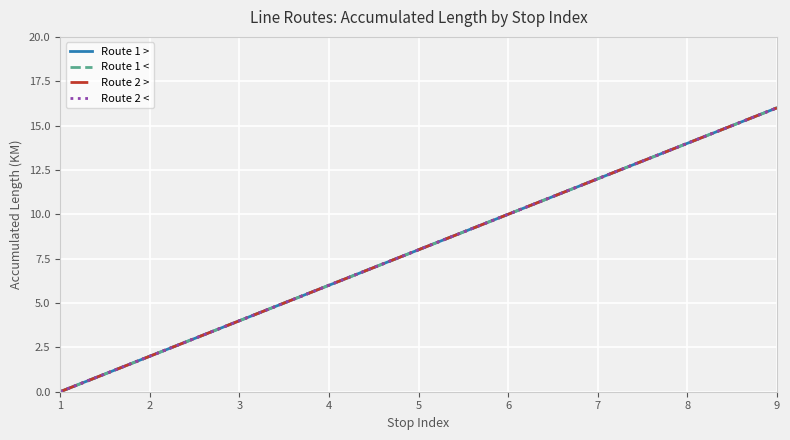

Reading left to right, what are all the values shown in this chart?

Direction >: 1=0	2=2	3=4	4=6	5=8	6=10	7=12	8=14	9=16
Direction <: 1=0	2=2	3=4	4=6	5=8	6=10	7=12	8=14	9=16